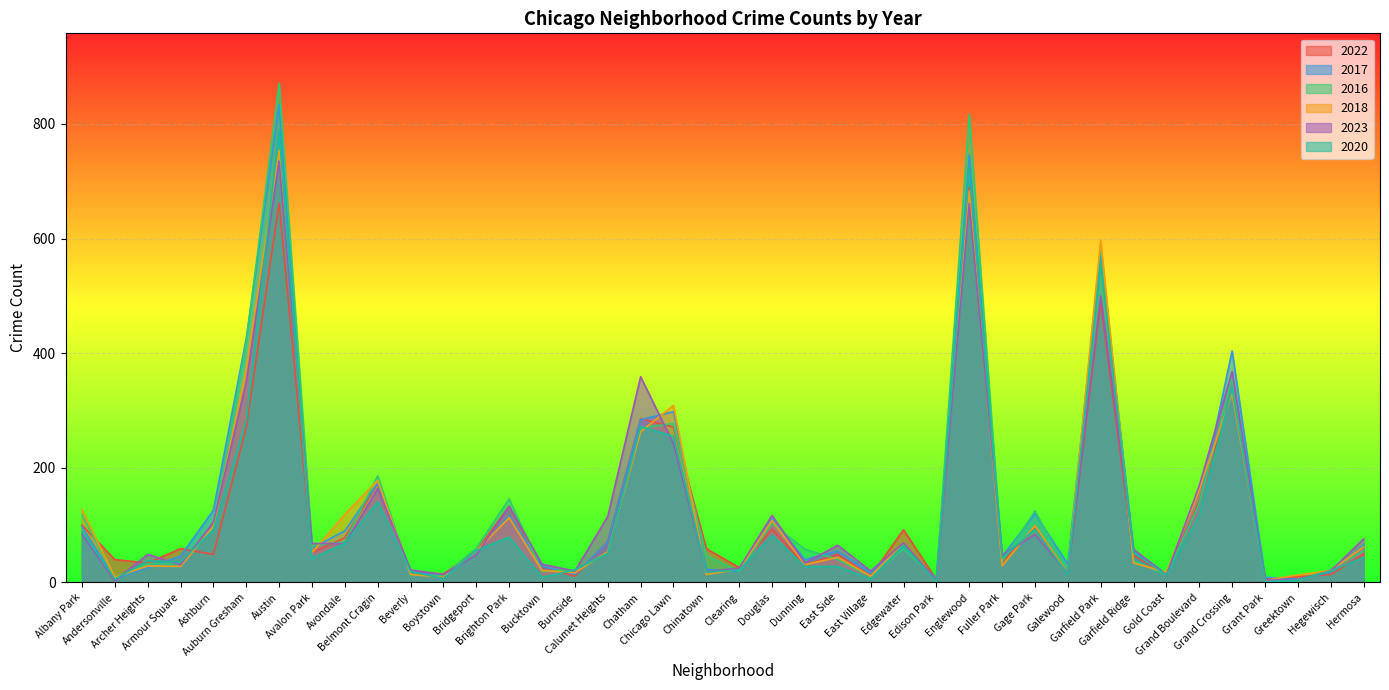

How many lines are shown in the chart?

6